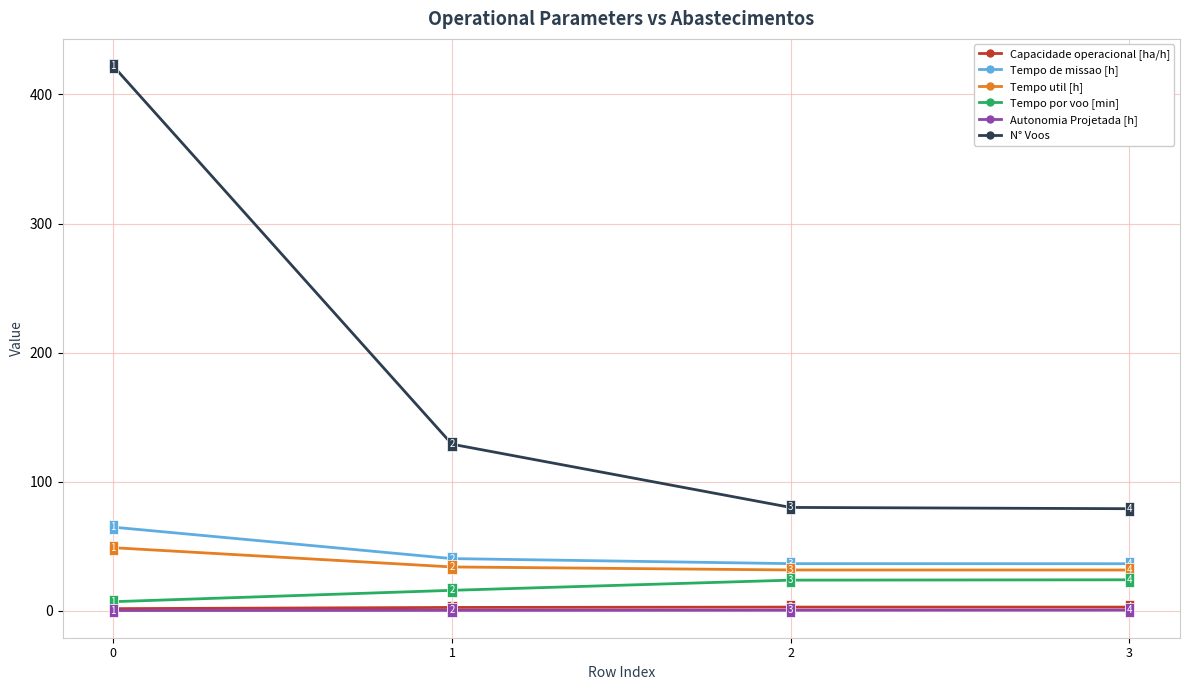

What is the difference between the second highest and second lowest values in the N° Voos series?

49.0